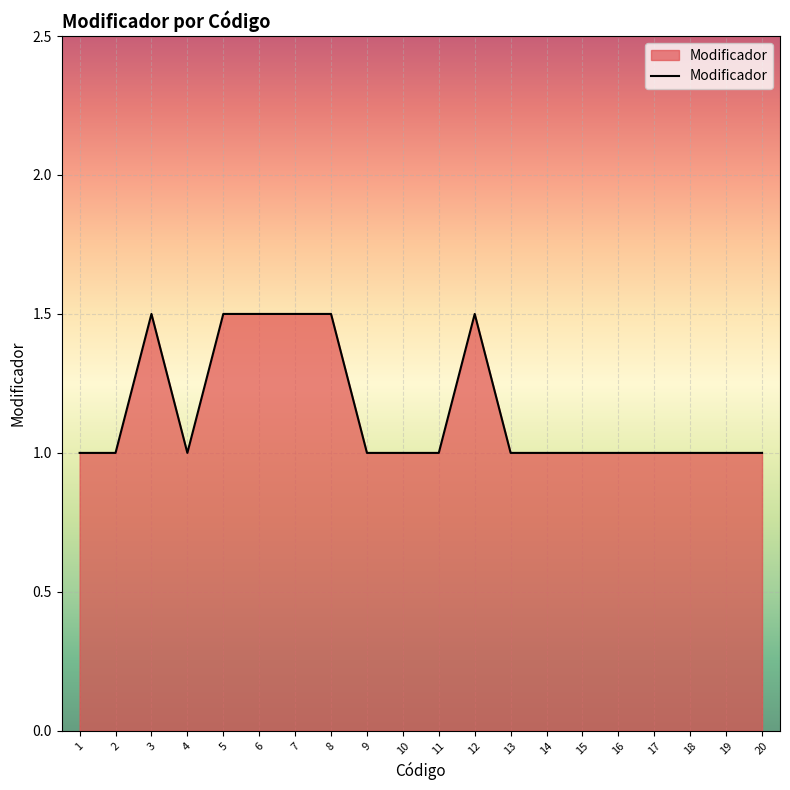

What is the difference between the maximum and minimum values?

0.5